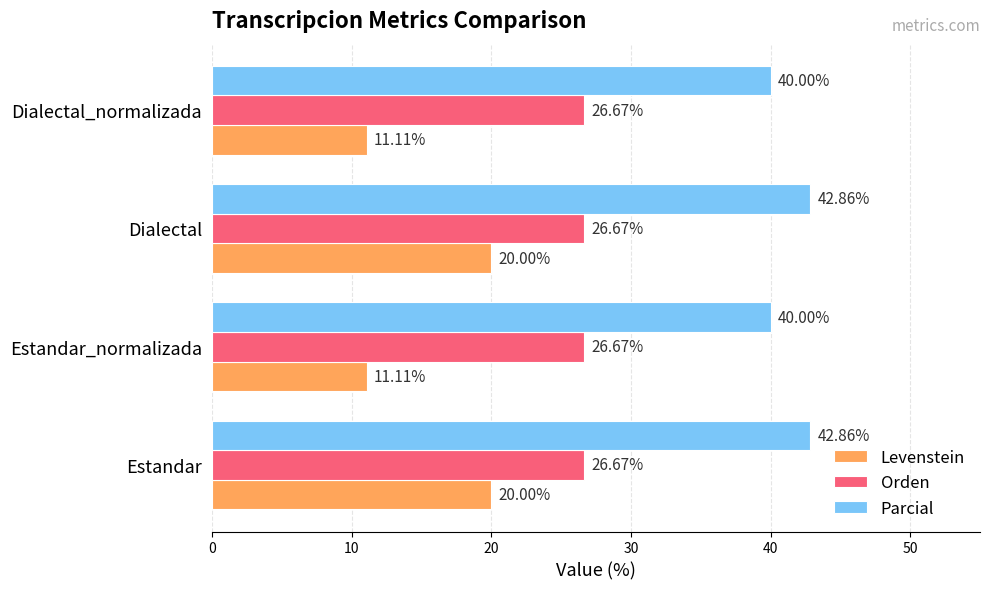

Rank the series by their maximum value, from highest to lowest.

Parcial, Orden, Levenstein